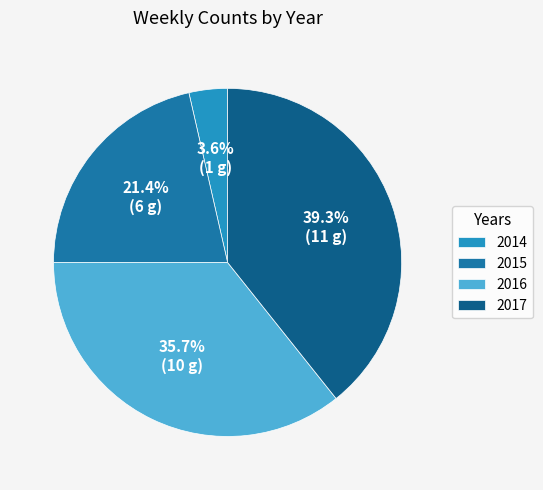

What percentage is NOT represented by 2017?

60.7%